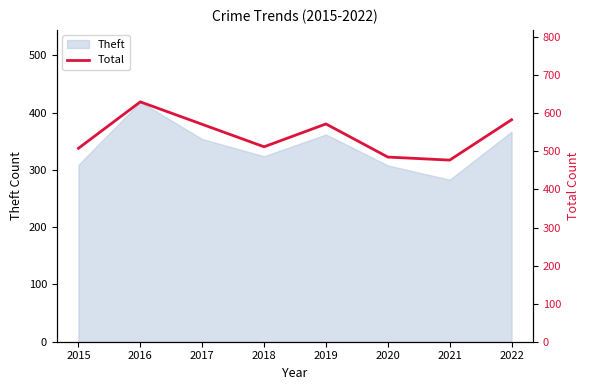

What is the greatest value displayed?

630